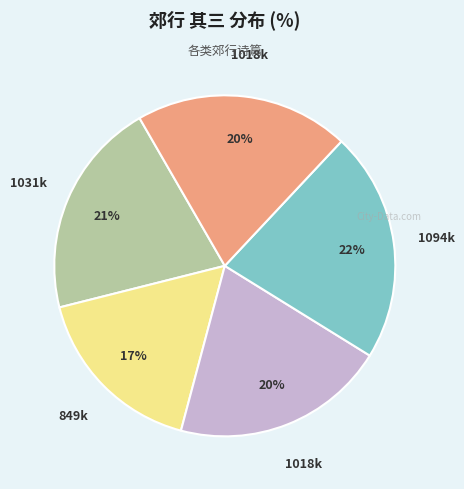

To the nearest percent, what is the average slice percentage?

20%